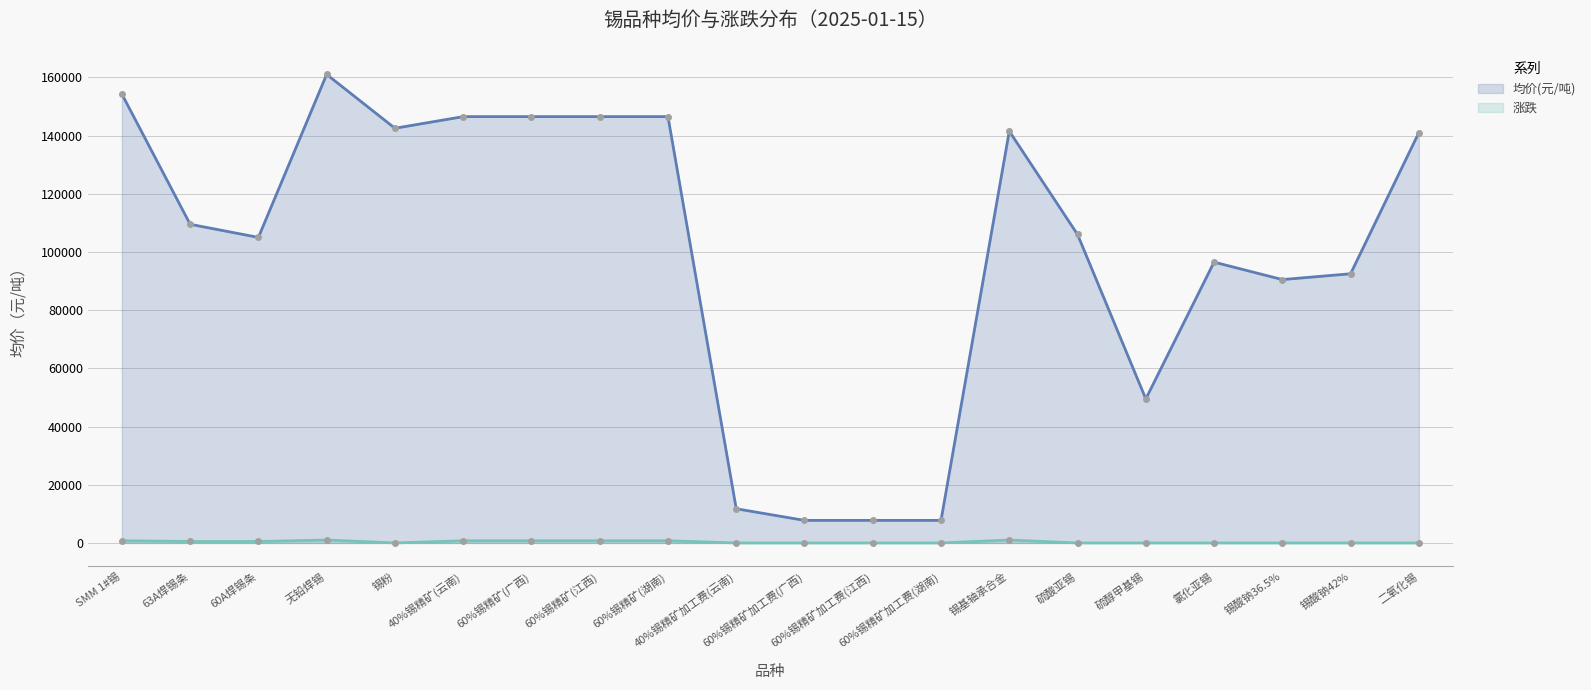

Rank the series at 40%锡精矿加工费(云南) from lowest to highest value.

涨跌, 均价(元/吨)